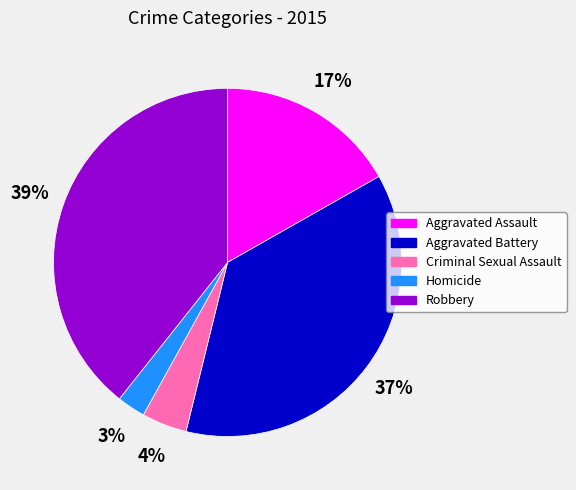

True or false: Aggravated Battery accounts for 37% of the total.

True